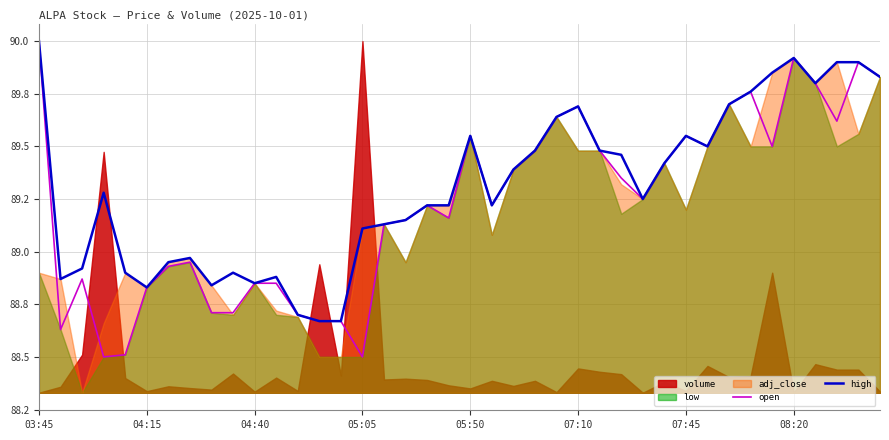

Which series has the largest total across all categories?

high